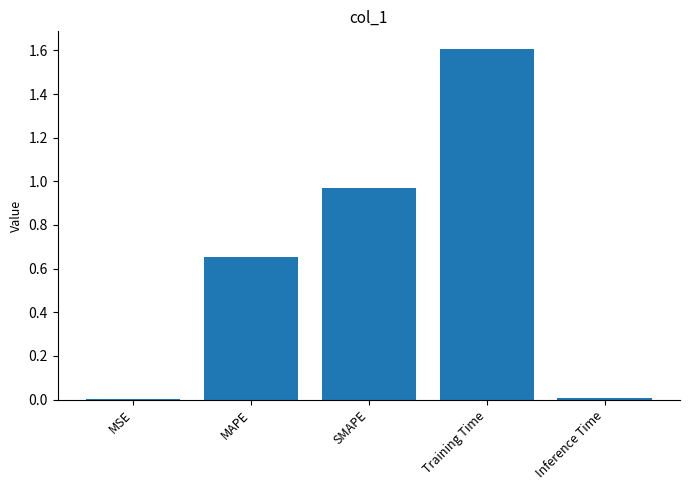

Is it true that the value at Training Time is 2.3?

False